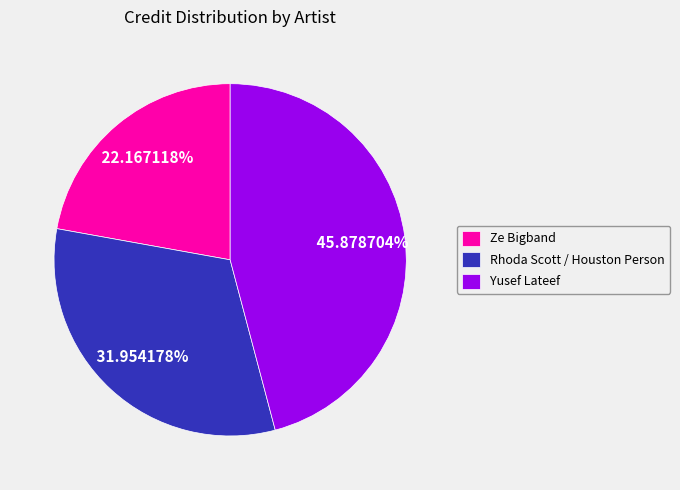

True or false: Ze Bigband accounts for 22% of the total.

True